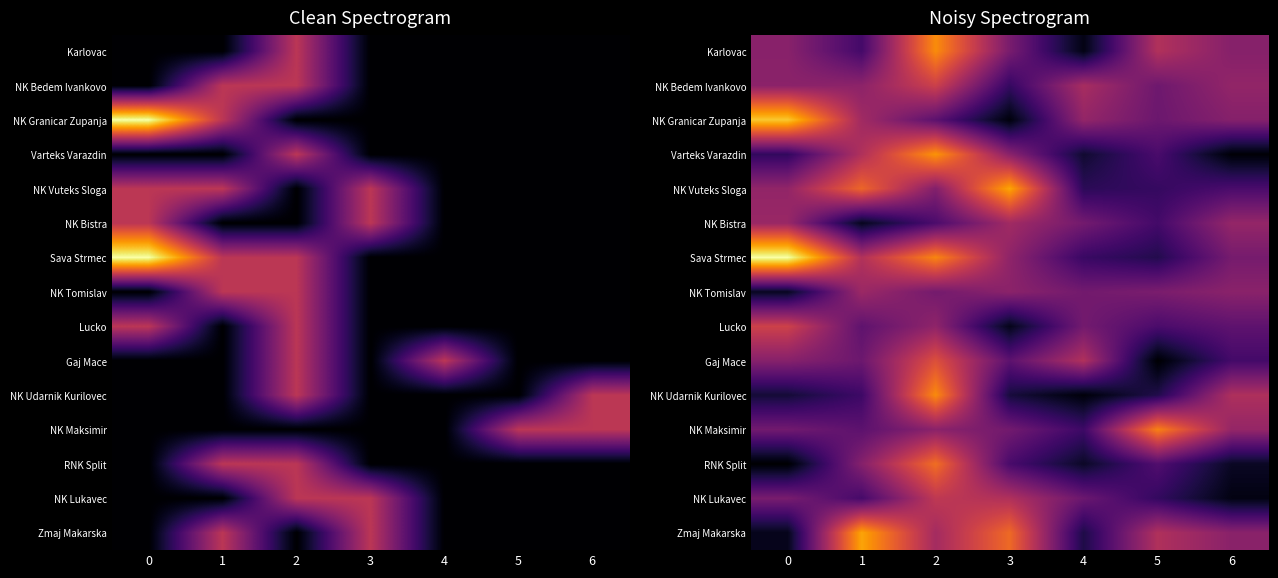

The value of Lucko at 5 is 0.2. True or false?

True